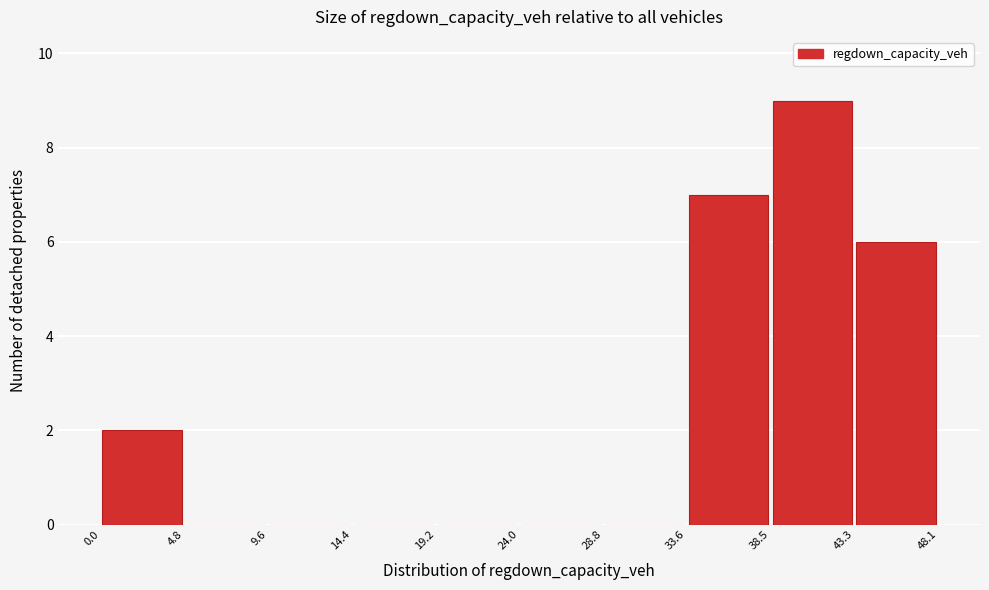

Which range on the x-axis has the tallest bar?

38.5 to 43.3